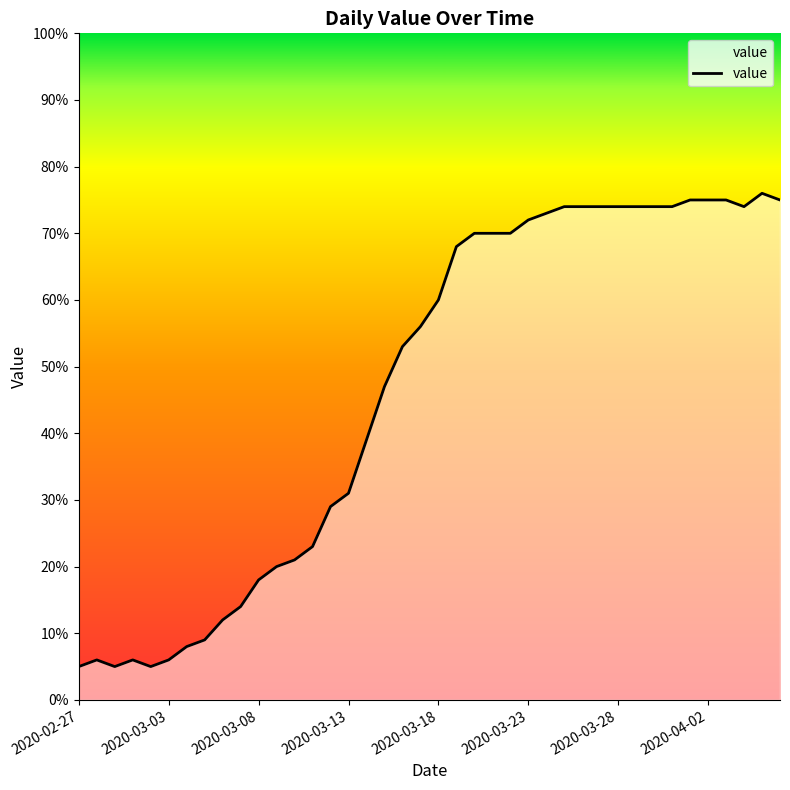

What is the maximum value shown in the chart?

76